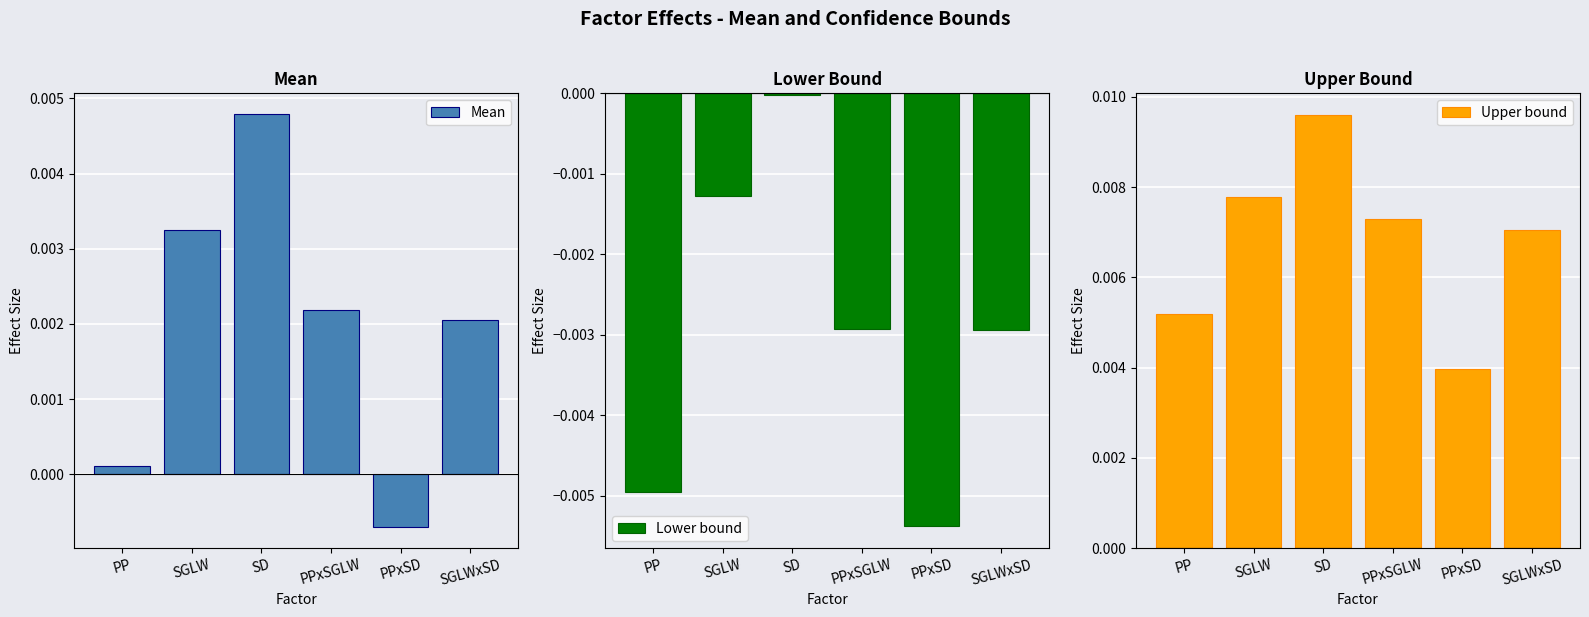

What position from the left is PPxSGLW?

4